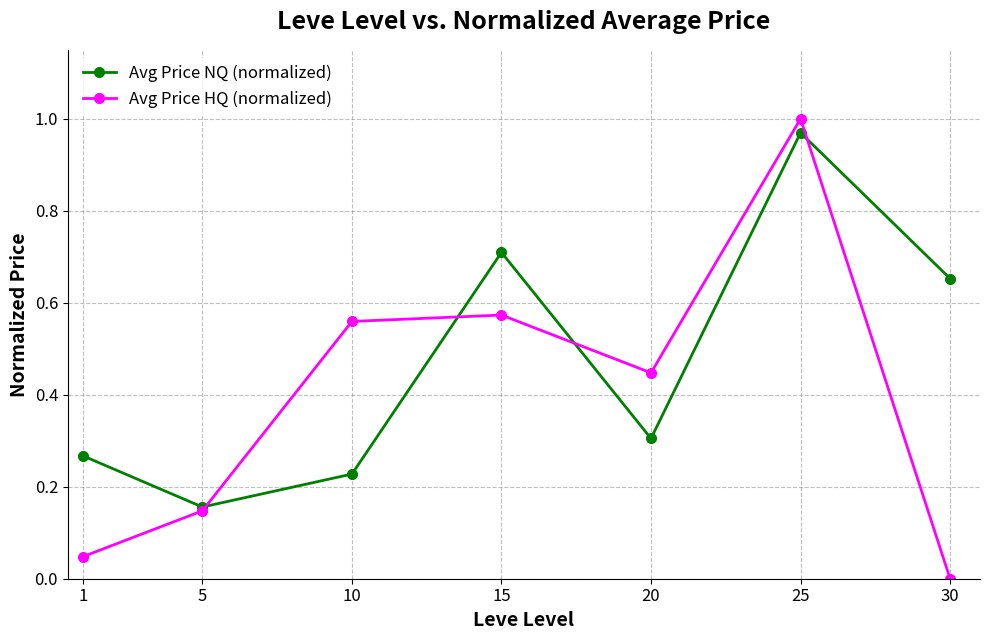

Which category has the lowest value in the Avg Price HQ (normalized) series?

30